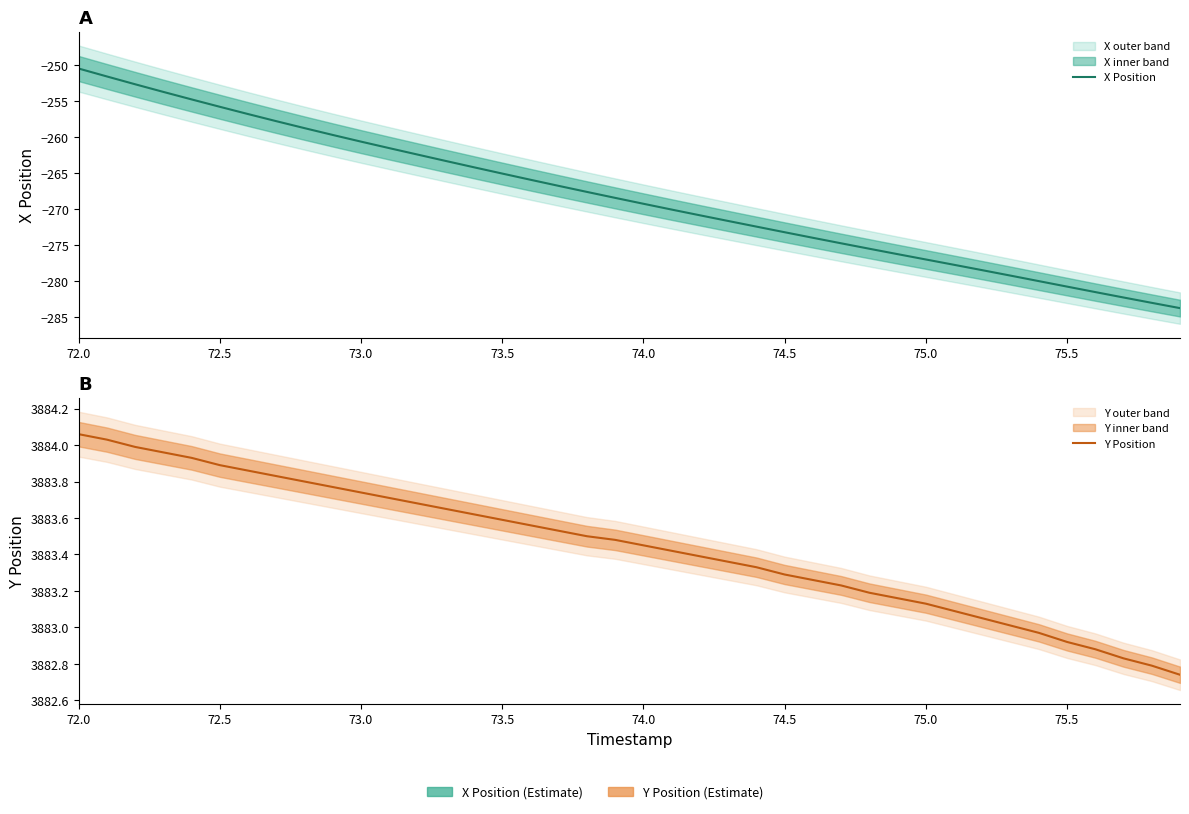

At how many categories does at least one series exceed 1575?

40